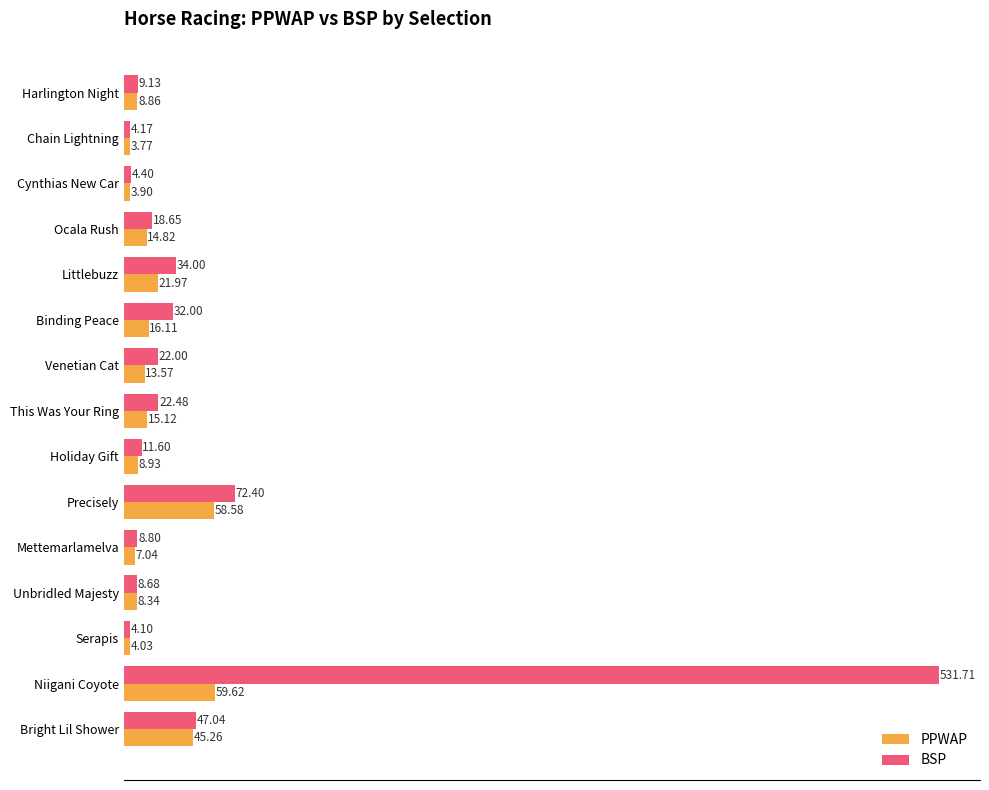

What is the total value across all series at Mettemarlamelva?

15.8